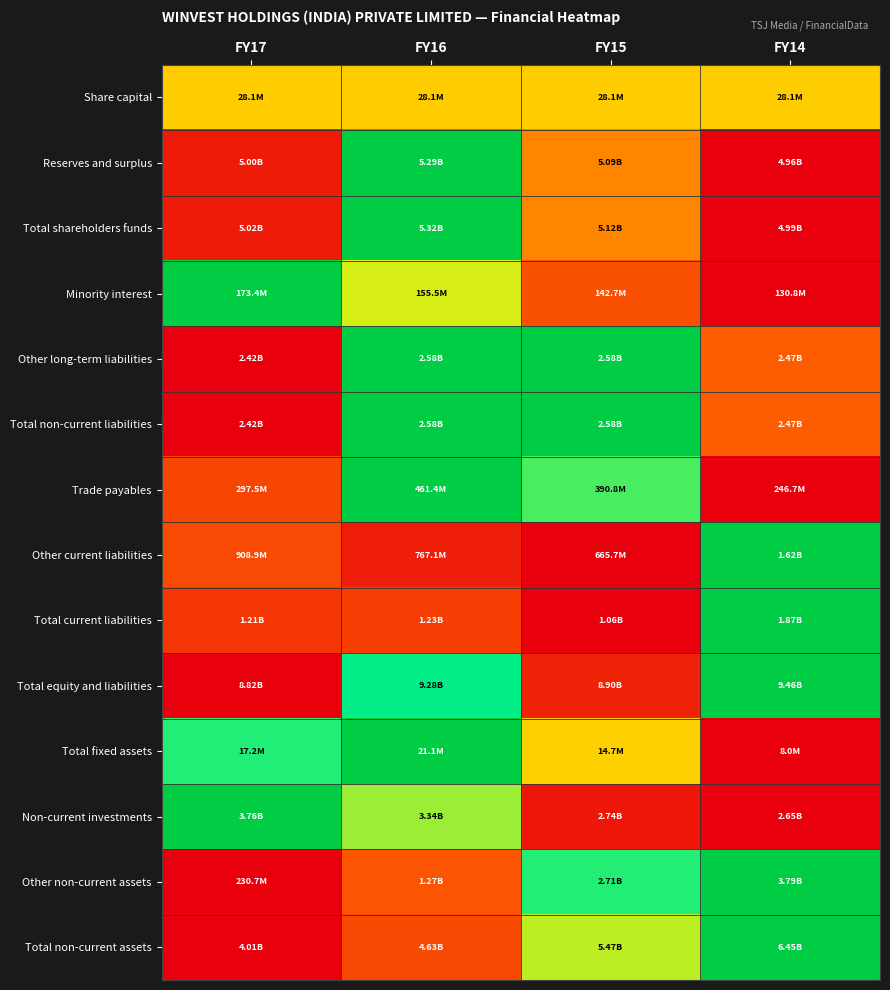

Reading left to right, what are all the values shown in this chart?

Share capital: FY17=0.5	FY16=0.5	FY15=0.5	FY14=0.5
Reserves and surplus: FY17=0.1	FY16=1.0	FY15=0.4	FY14=0.0
Total shareholders funds: FY17=0.1	FY16=1.0	FY15=0.4	FY14=0.0
Minority interest: FY17=1.0	FY16=0.6	FY15=0.3	FY14=0.0
Other long-term liabilities: FY17=0.0	FY16=1.0	FY15=1.0	FY14=0.3
Total non-current liabilities: FY17=0.0	FY16=1.0	FY15=1.0	FY14=0.3
Trade payables: FY17=0.2	FY16=1.0	FY15=0.7	FY14=0.0
Other current liabilities: FY17=0.3	FY16=0.1	FY15=0.0	FY14=1.0
Total current liabilities: FY17=0.2	FY16=0.2	FY15=0.0	FY14=1.0
Total equity and liabilities: FY17=0.0	FY16=0.7	FY15=0.1	FY14=1.0
Total fixed assets: FY17=0.7	FY16=1.0	FY15=0.5	FY14=0.0
Non-current investments: FY17=1.0	FY16=0.6	FY15=0.1	FY14=0.0
Other non-current assets: FY17=0.0	FY16=0.3	FY15=0.7	FY14=1.0
Total non-current assets: FY17=0.0	FY16=0.3	FY15=0.6	FY14=1.0